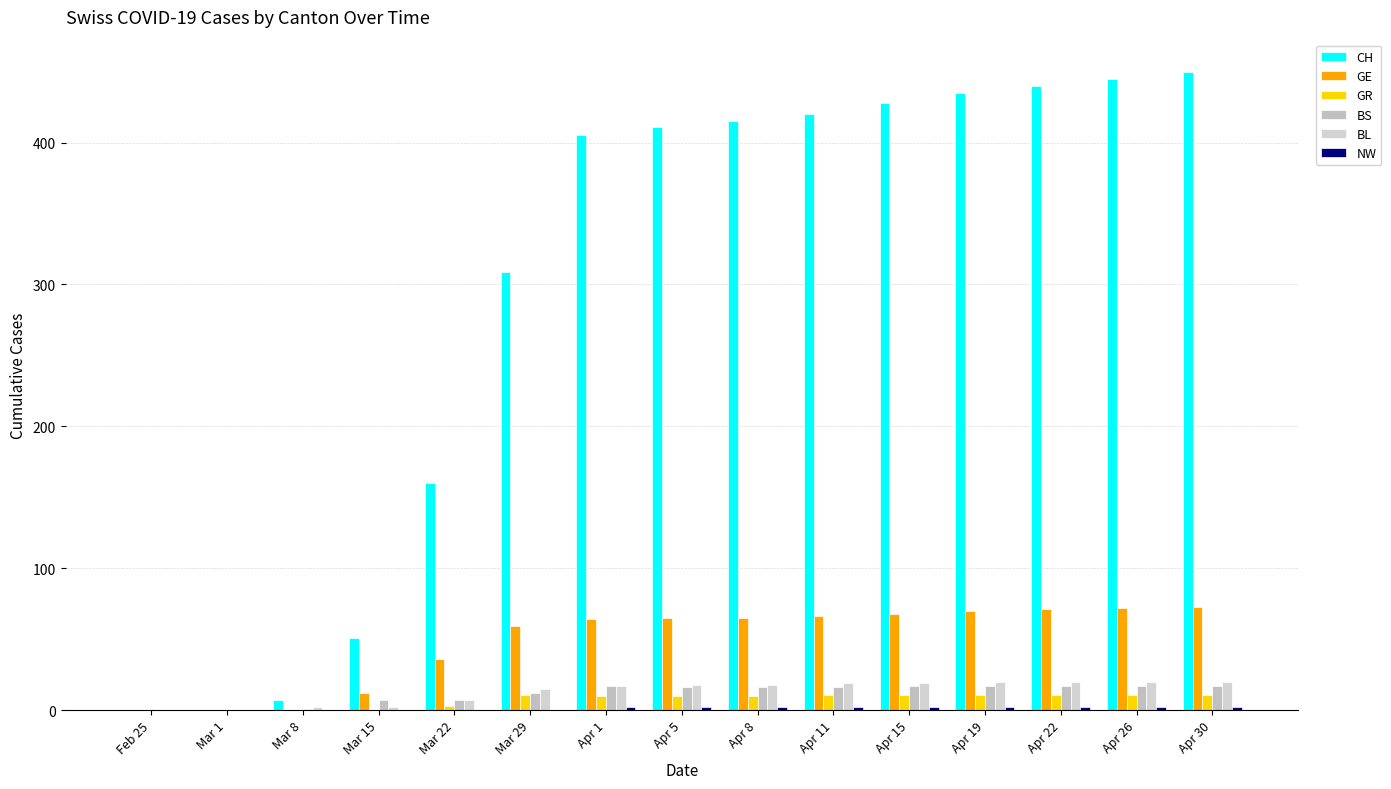

What is the total value across all series at Mar 29?

406